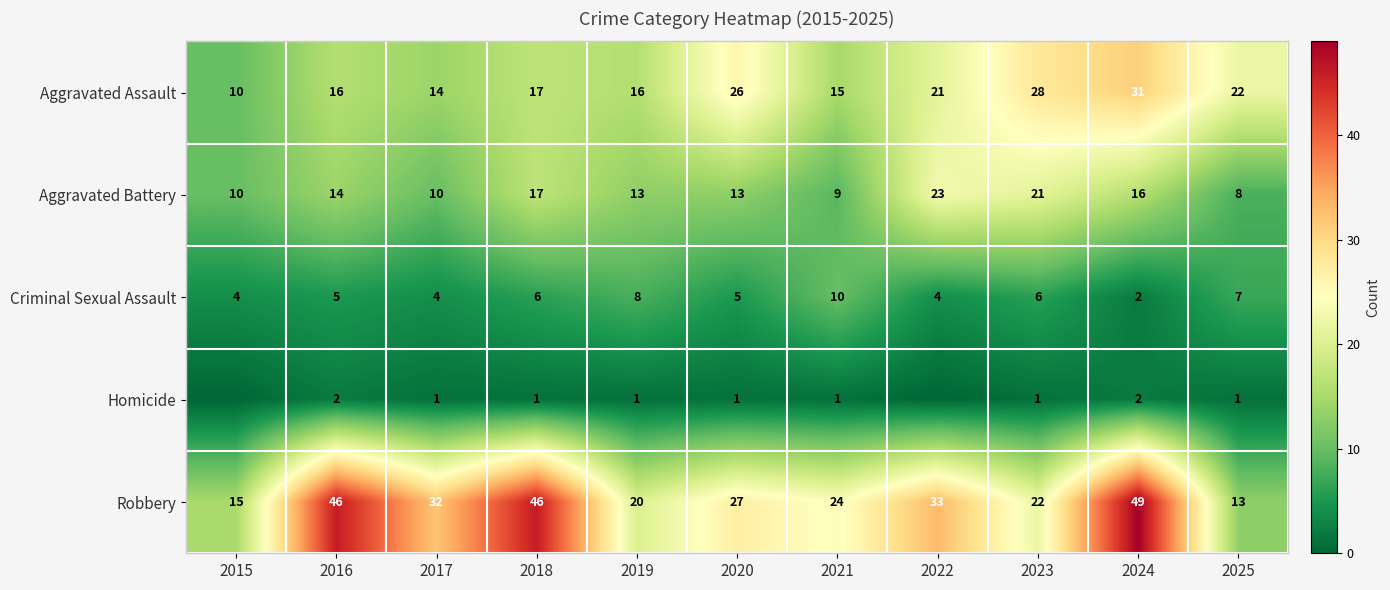

Count the number of categories in the chart.

11